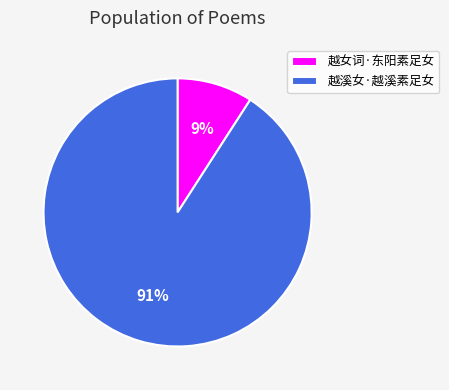

Does any single category account for the majority?

Yes